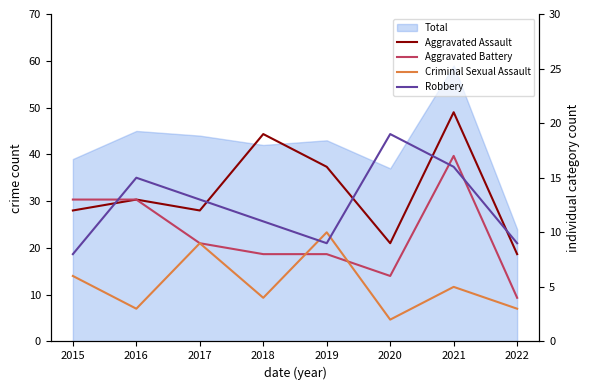

What is the lowest value of the Robbery series?

8